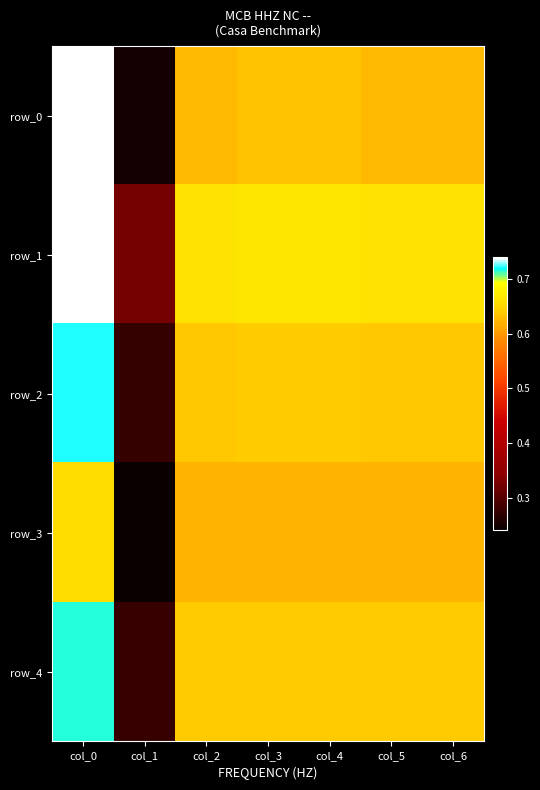

The row_2 series shows 0.6 at col_2. True or false?

True